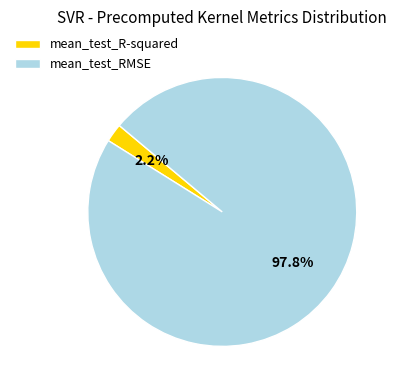

How many segments does this pie chart have?

2